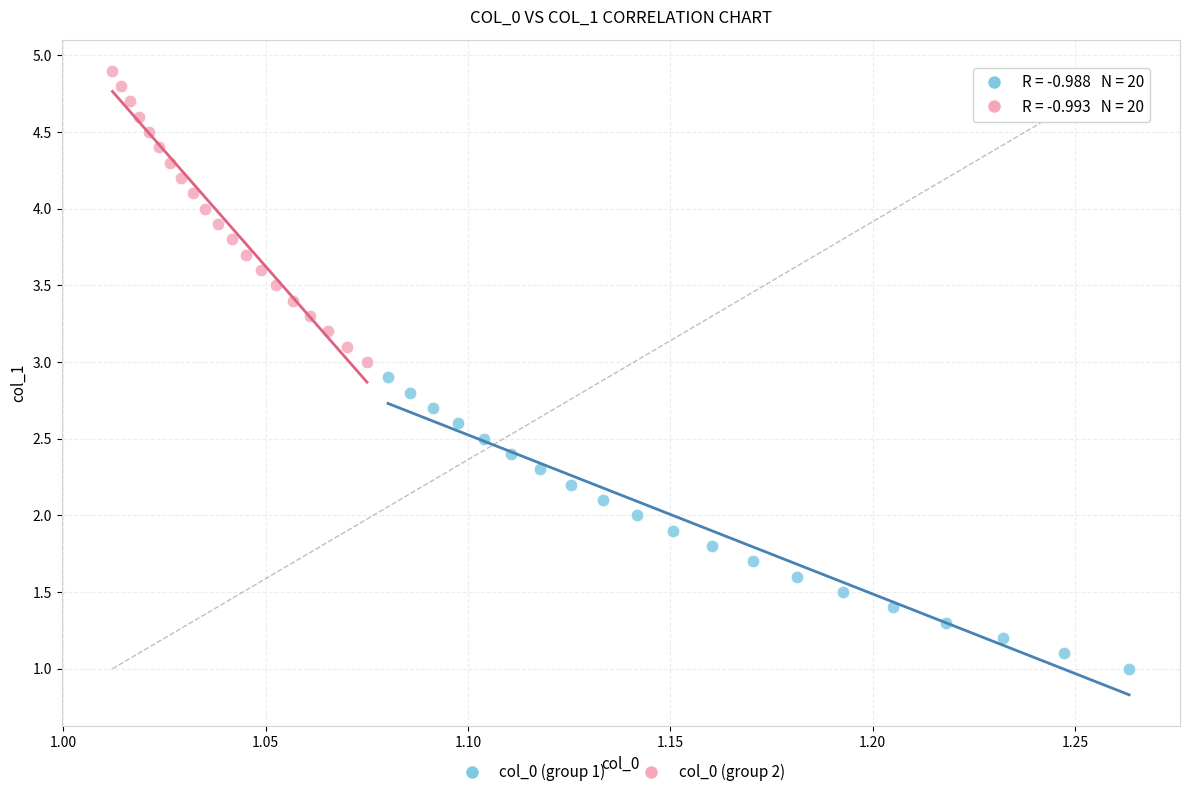

Which series reaches the maximum Y coordinate?

col_0 (group 2)